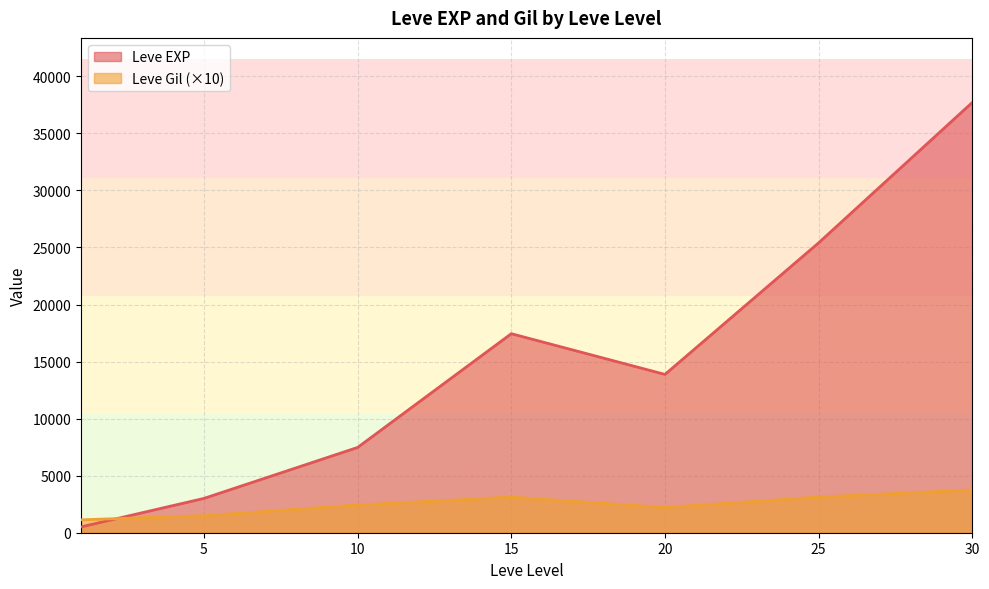

Where is the first local minimum for Leve Gil?

1